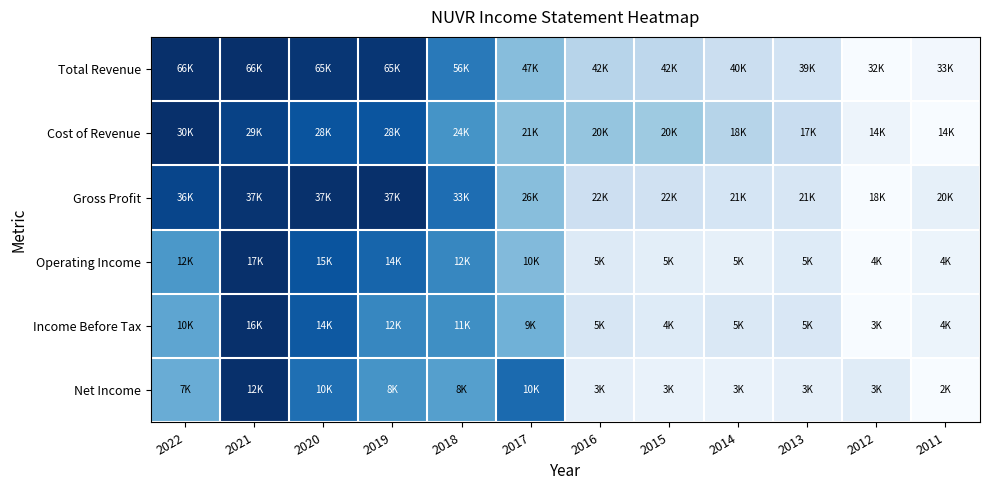

Which category has the lowest value across all series?

2012